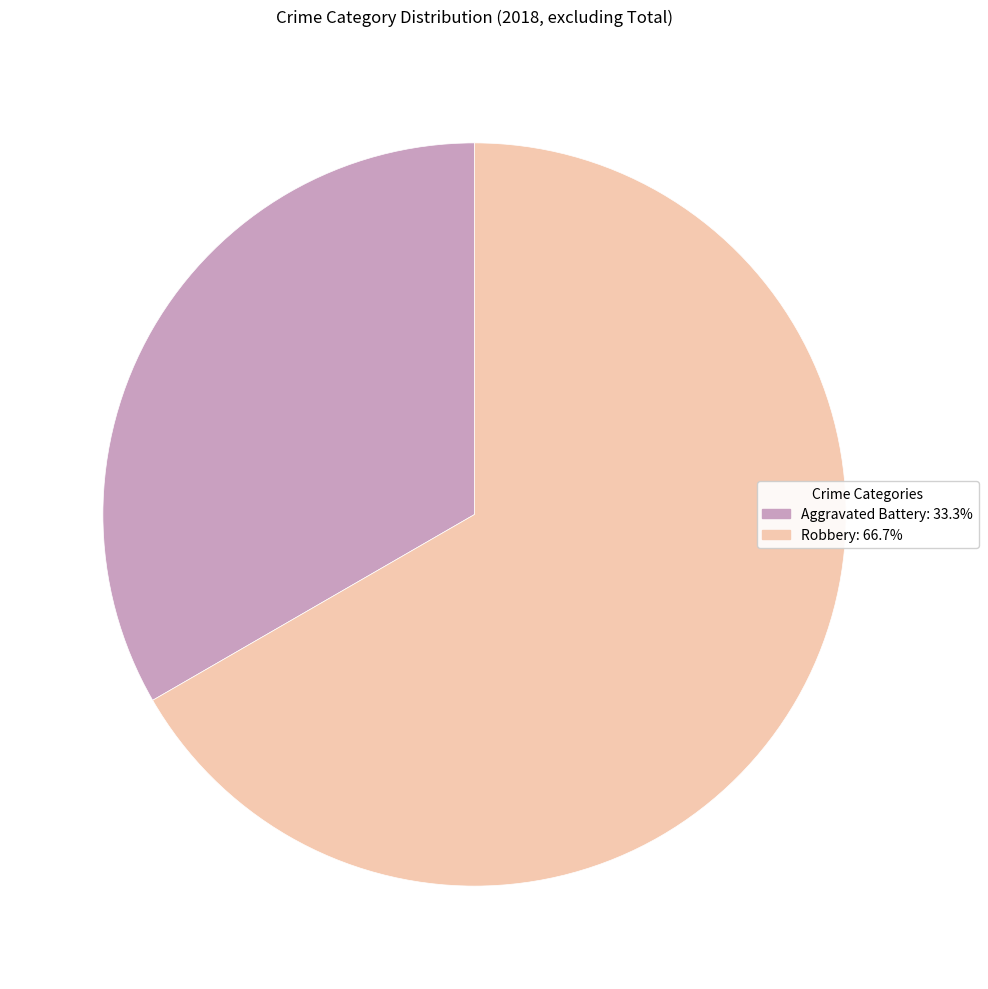

Is the sum of Robbery and Aggravated Battery greater than half?

Yes